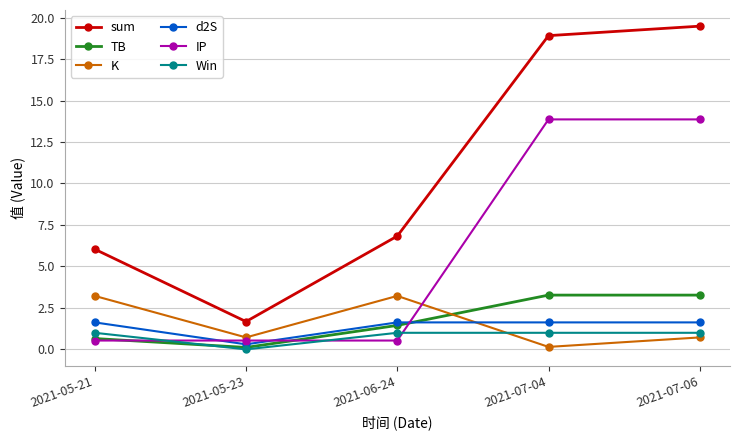

Rank the categories by sum value from lowest to highest.

2021-05-23, 2021-05-21, 2021-06-24, 2021-07-04, 2021-07-06